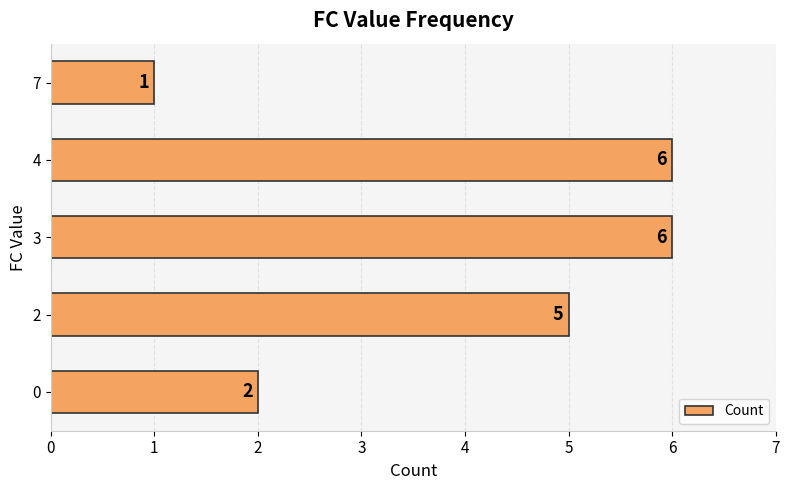

Between 2 and 4, which is larger?

4